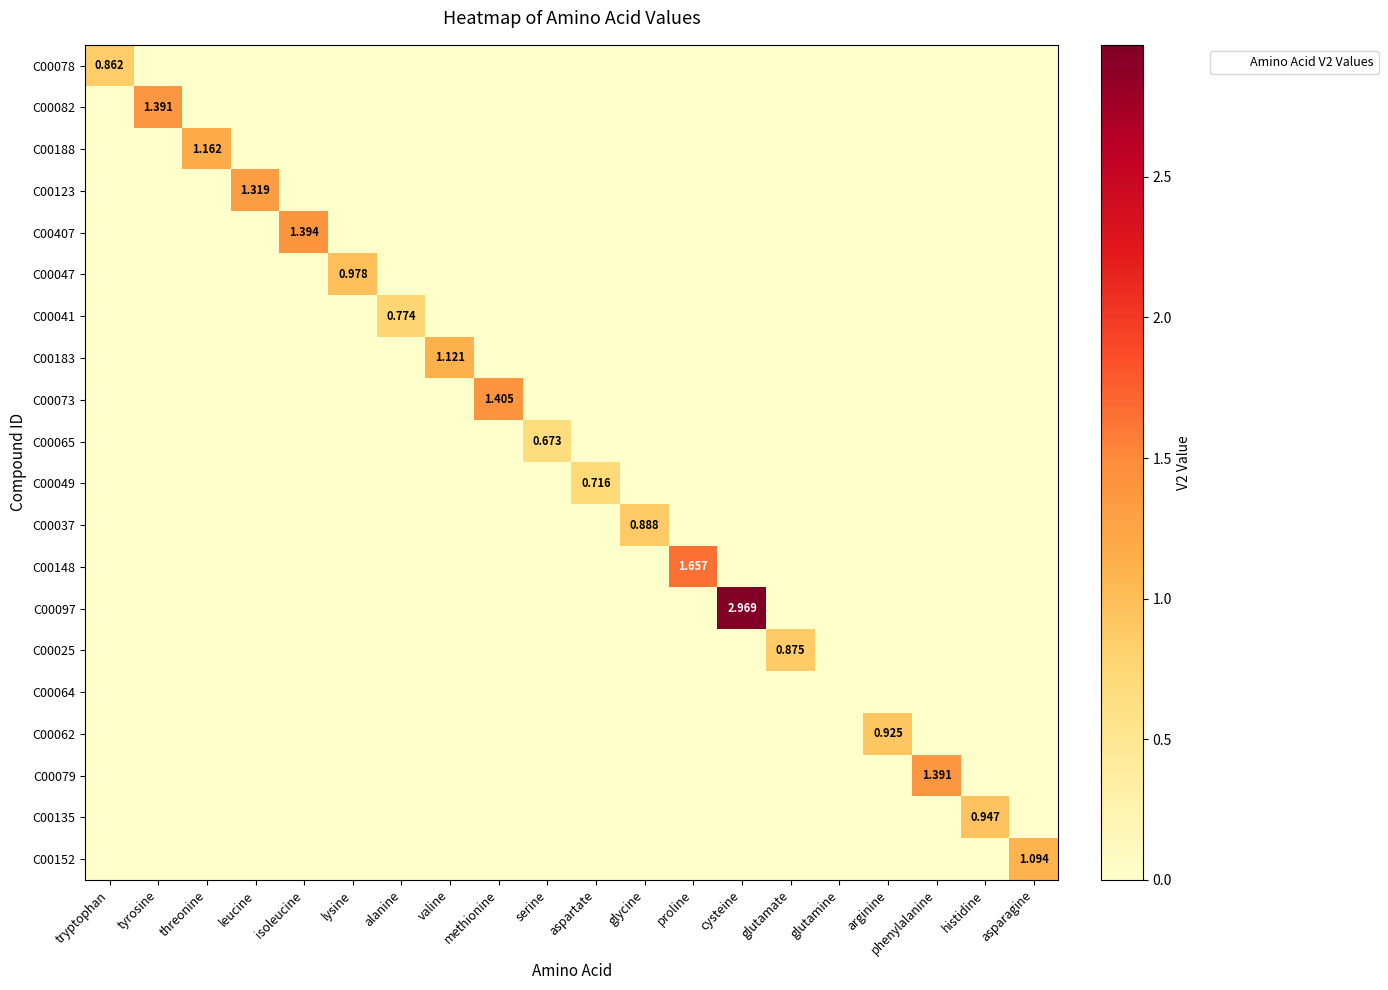

What is the maximum value shown in the chart?

3.0